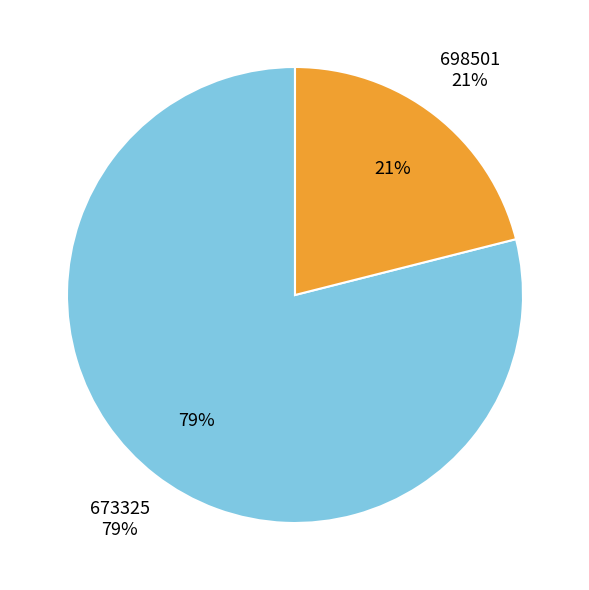

Which slice represents more than half of the pie?

673325